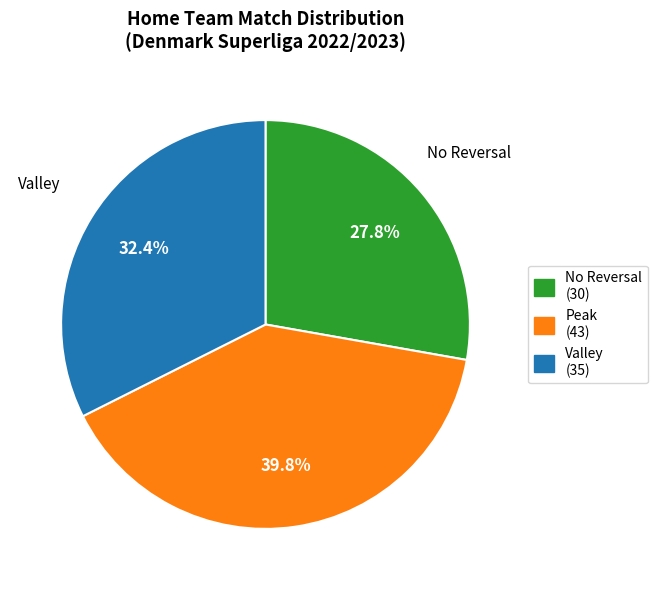

Is there any slice that represents more than half of the pie?

No